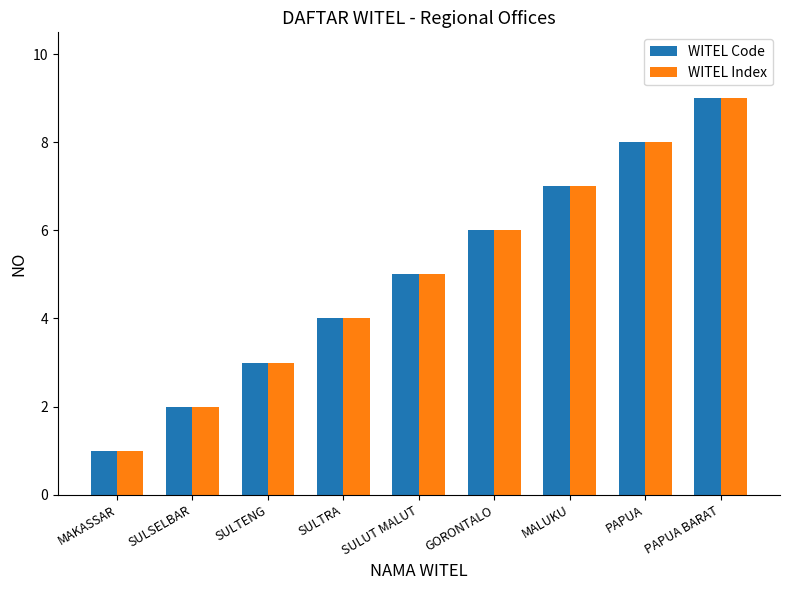

Is the value of WITEL Index at MALUKU greater than the value of WITEL Code at SULTENG?

Yes